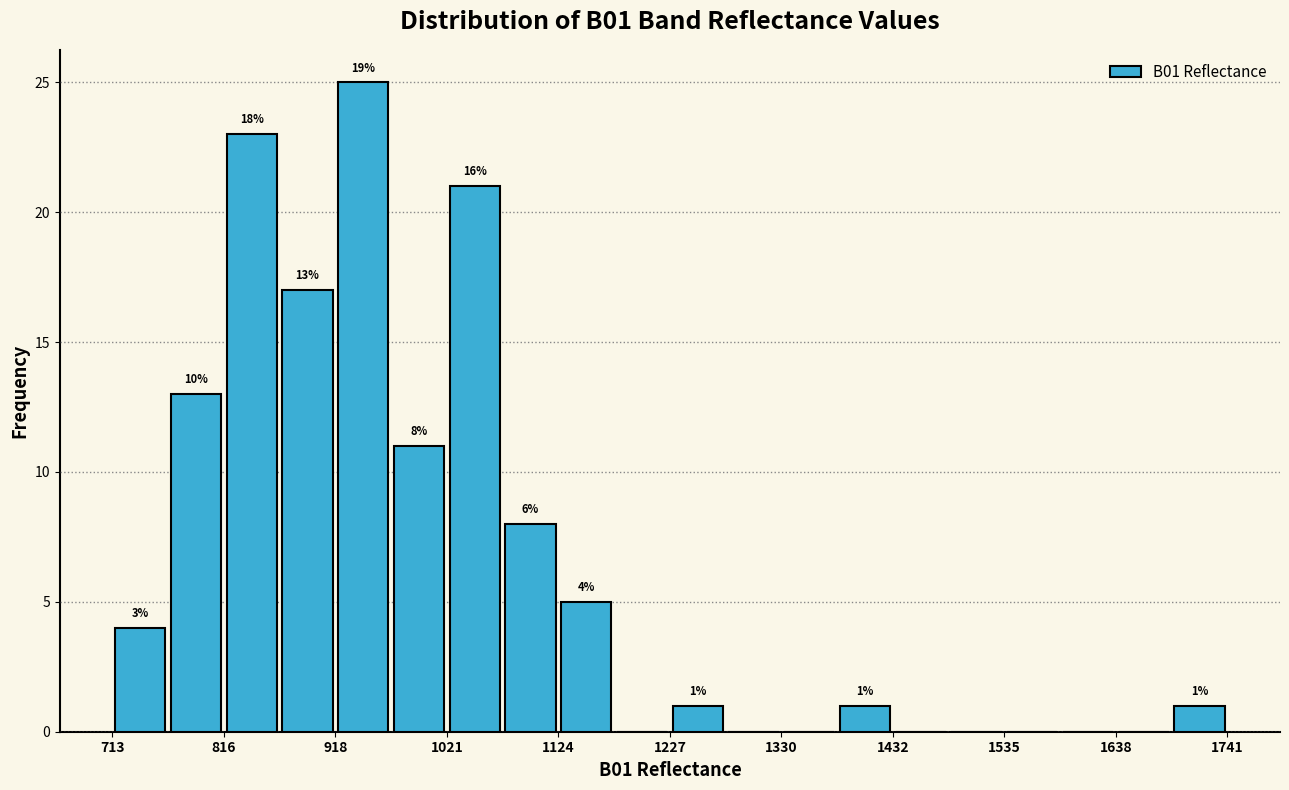

Around what value on the x-axis is the tallest bar? Give the approximate position of its centre, as read against the axis.

940